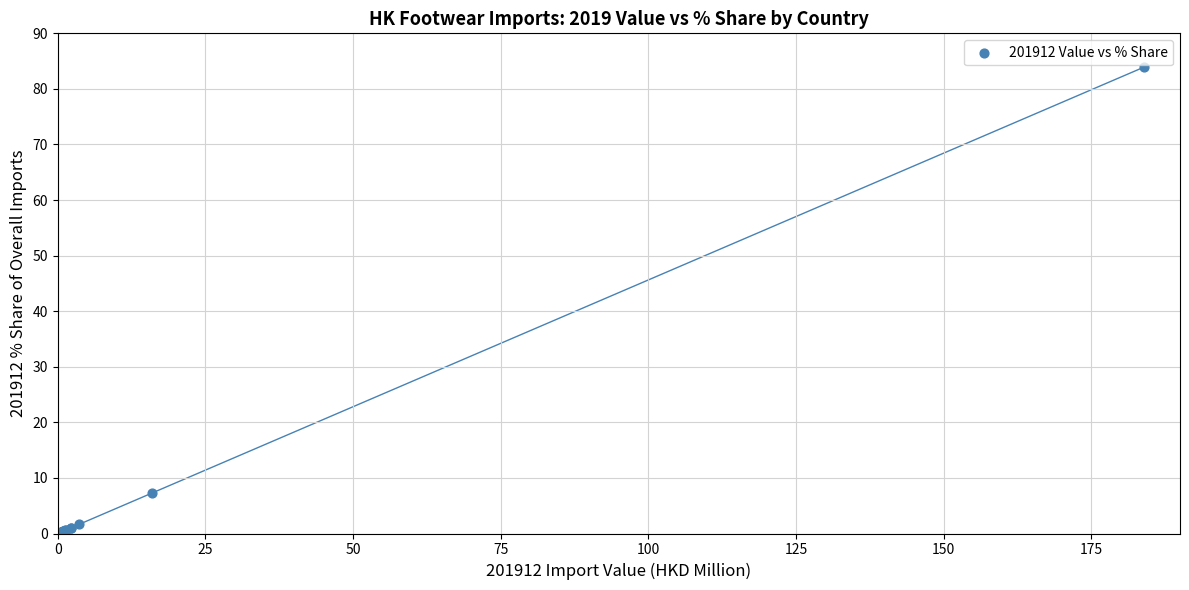

What Y value in the scatter plot is closest to 42?

7.3